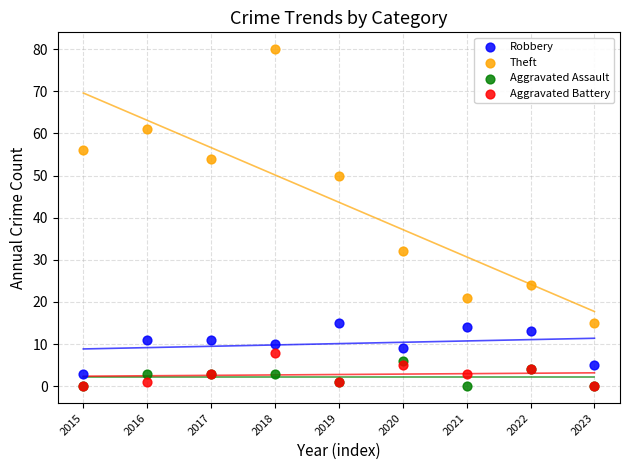

What are all the series names shown in the legend?

Robbery, Theft, Aggravated Assault, Aggravated Battery